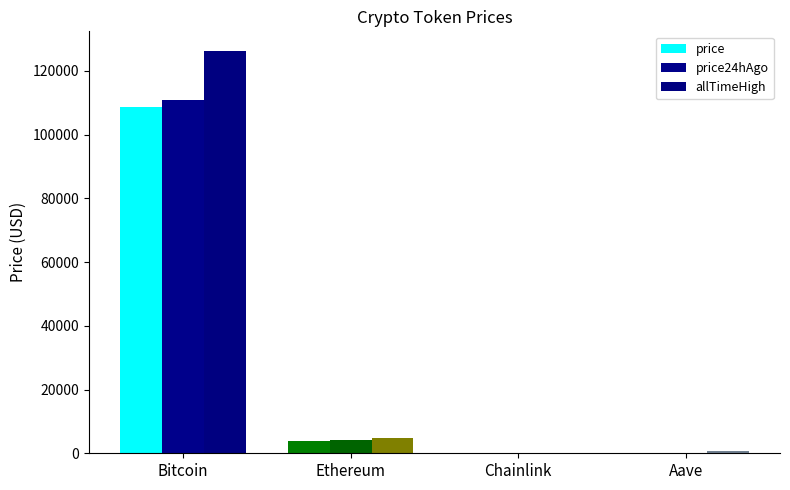

Does the chart contain stacked bars?

No